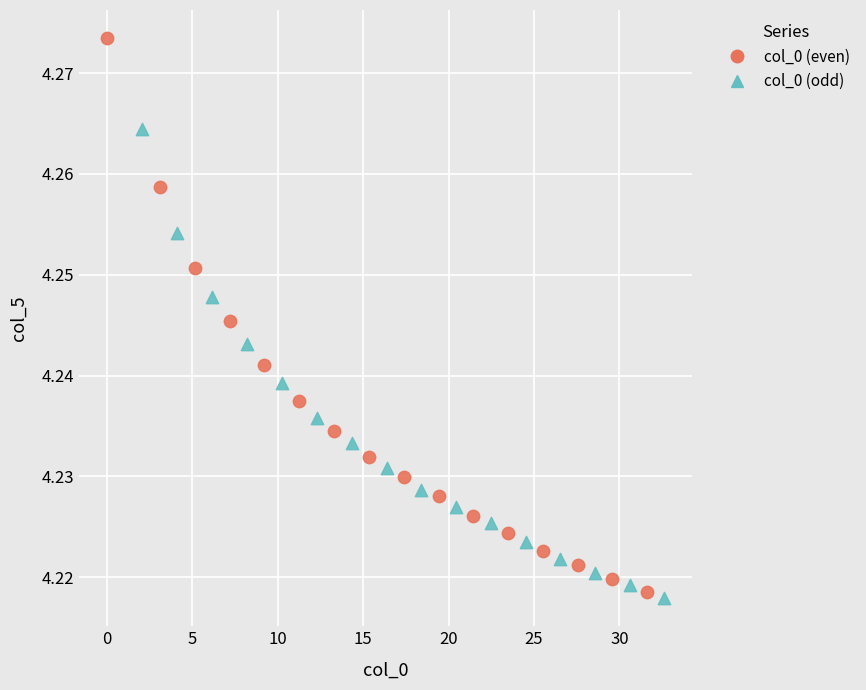

Which series has the largest Y range (max minus min)?

col_0 (even)